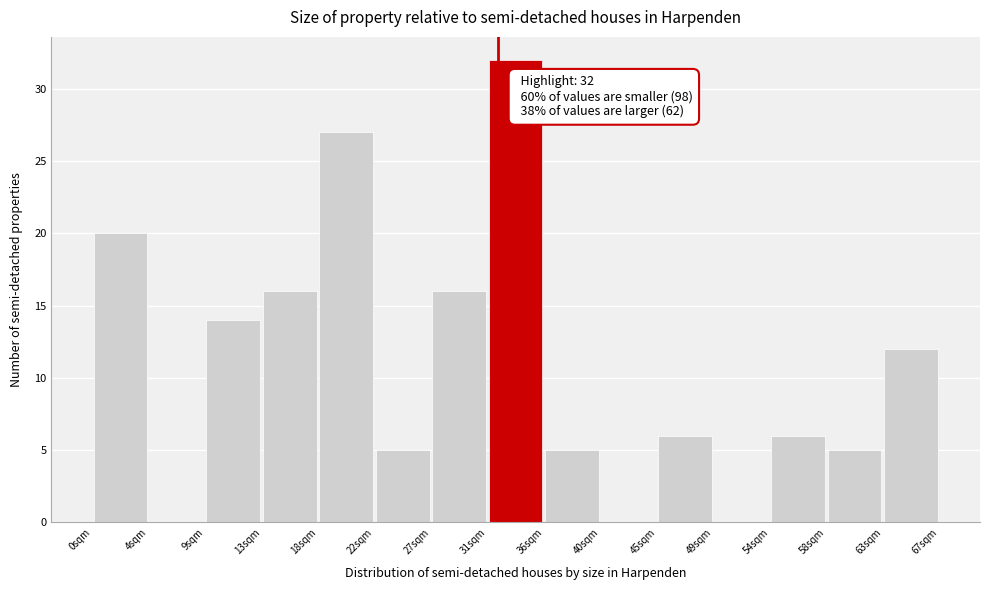

Over which range of the x-axis is the bar tallest?

31.5 to 36.0